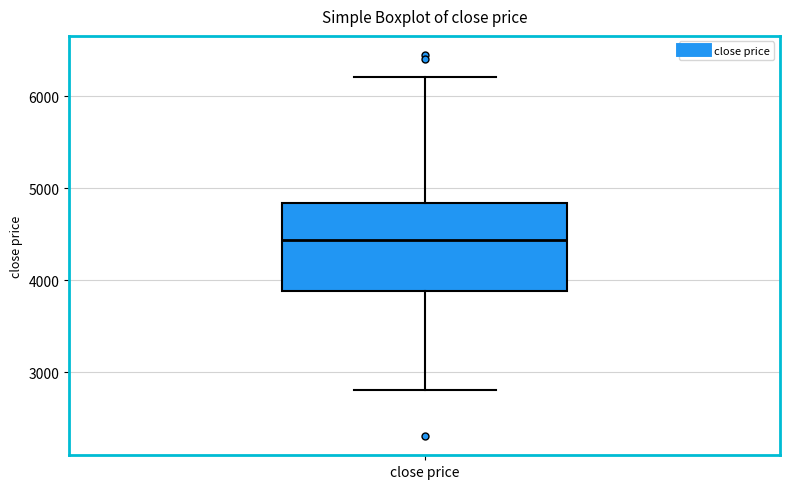

Transcribe this box plot: give where the median line is, the range the box spans, and where the two whiskers end, as read against the y-axis. The values are not printed on the chart, so give them approximately, as read against the axis.

median 4400, box 3900 to 4800, whiskers 2800 to 6200